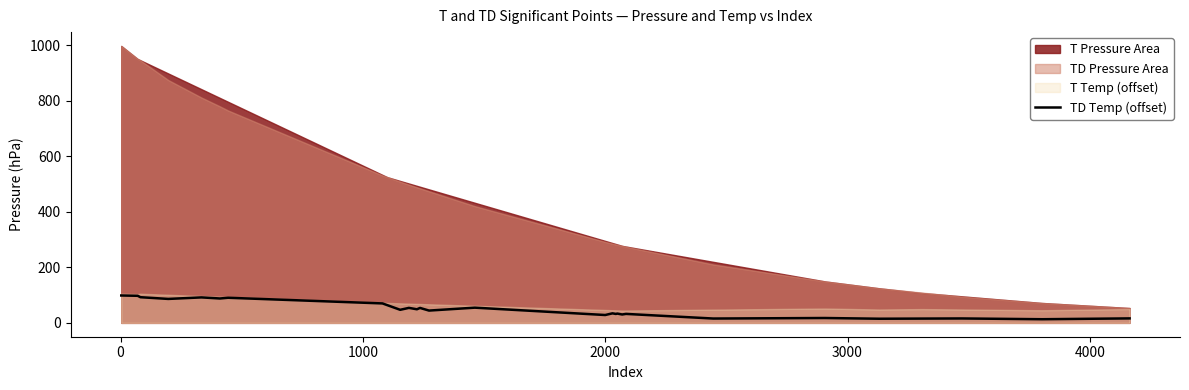

Reading left to right, extract all data points from this chart.

98.8	97.7	97.7	93.5	92.5	86.3	91.8	88.0	90.5	70.2	63.8	47.1	54.0	49.0	53.9	44.4	54.9	28.3	34.3	32.2	33.5	30.2	30.4	32.3	15.7	17.5	17.5	15.0	15.0	15.5	16.0	13.2	13.2	16.1	16.2